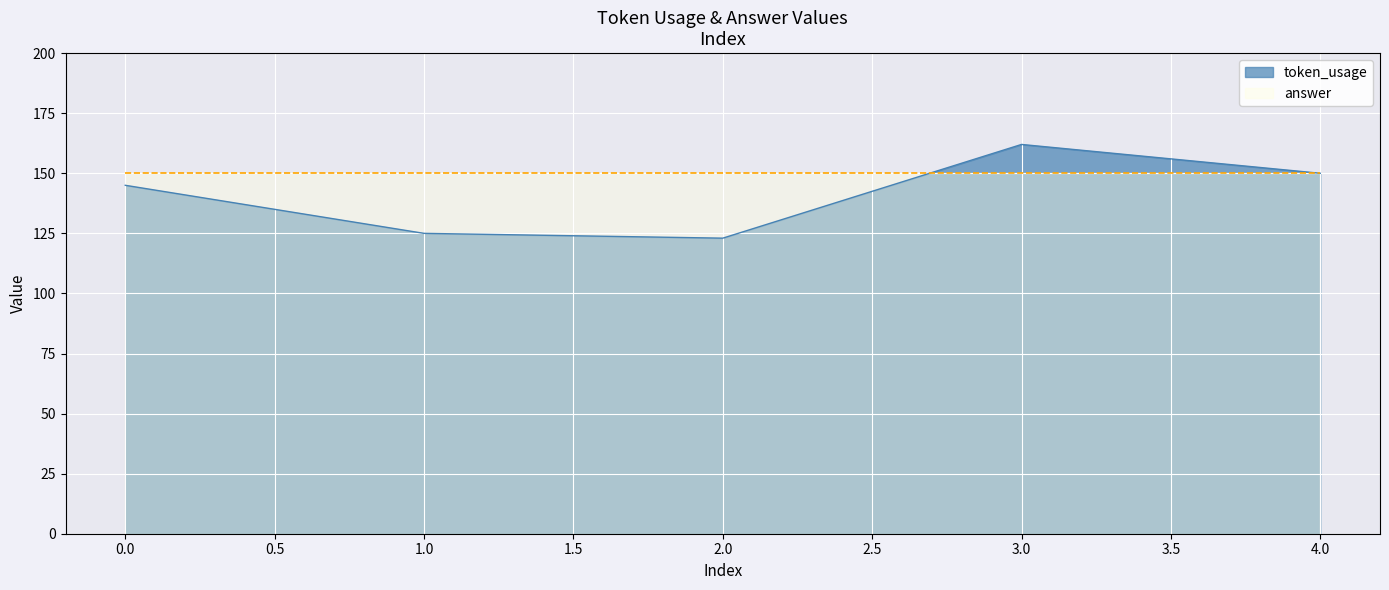

Reading left to right, transcribe all the data shown in this chart.

145	125	123	162	150